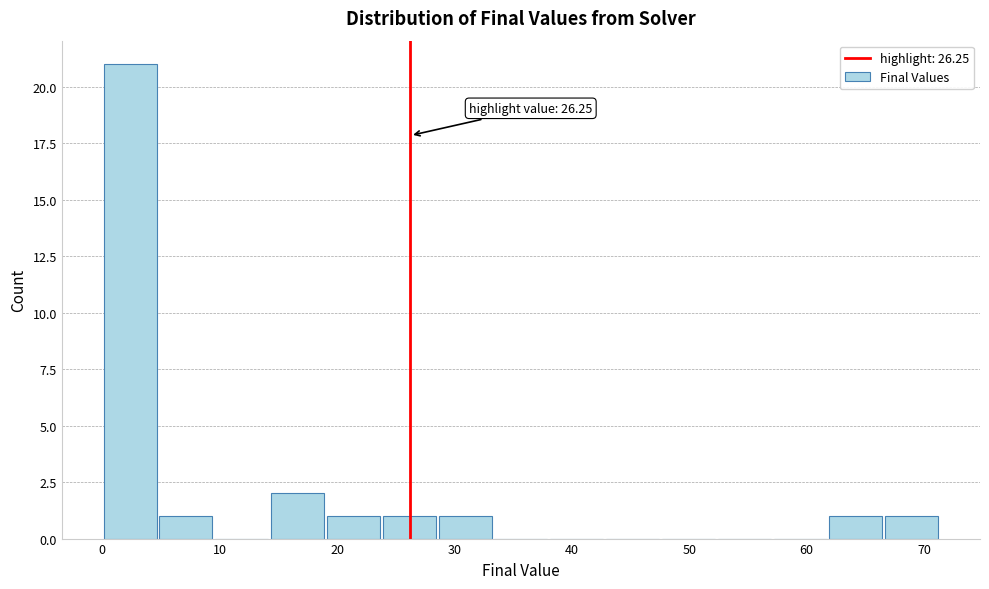

Over which range of the x-axis is the bar tallest?

0 to 5